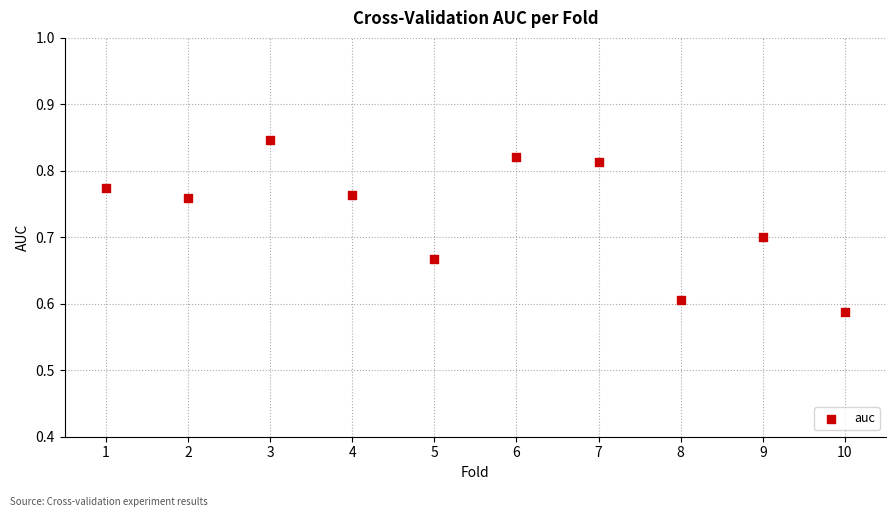

What is the range of X values (max minus min)?

9.0